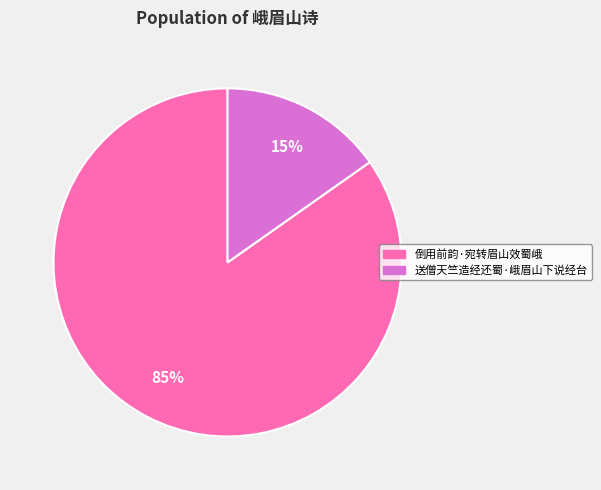

Rank the categories by value from highest to lowest.

倒用前韵·宛转眉山效蜀峨, 送僧天竺造经还蜀·峨眉山下说经台